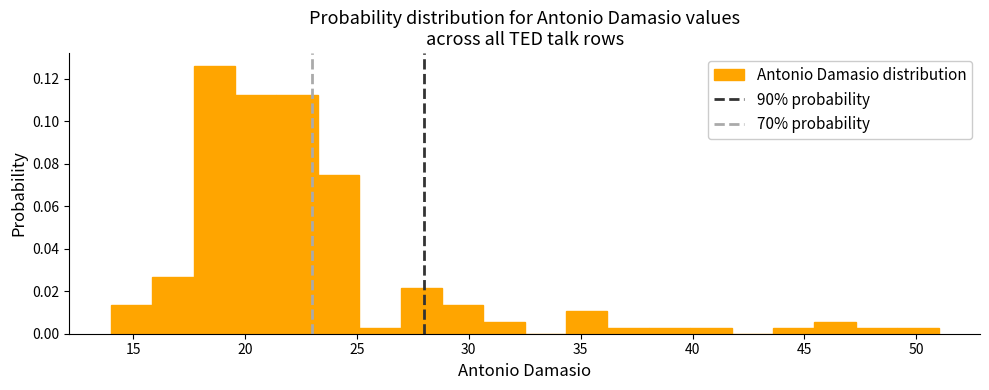

Around what value on the x-axis is the tallest bar? Give the approximate position of its centre, as read against the axis.

18.5